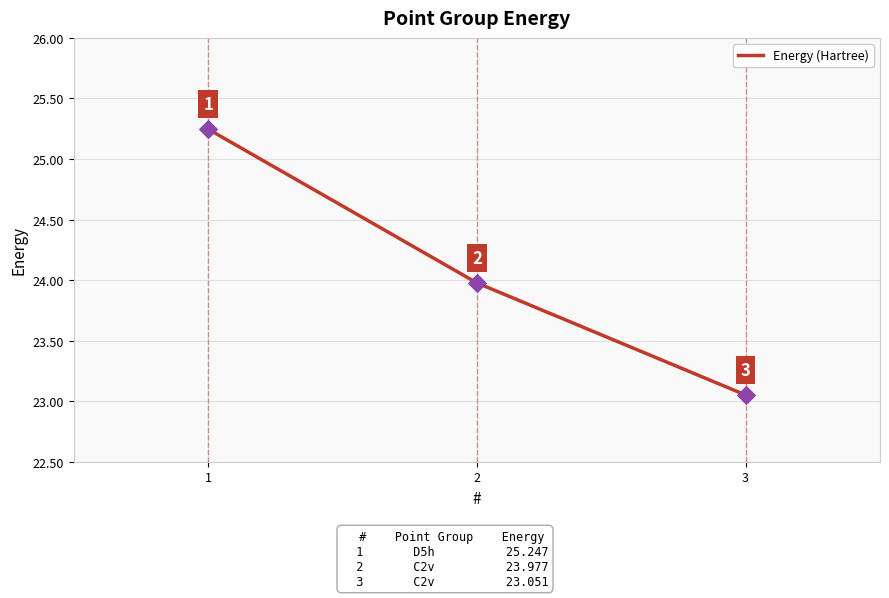

Approximately how many times larger is the value at 1 compared to 2?

1.1